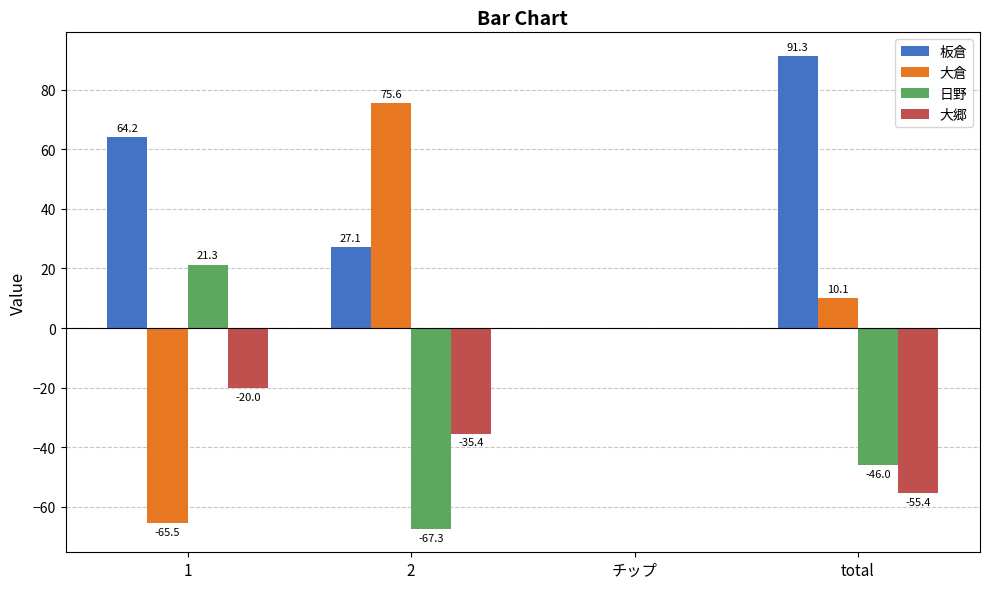

At which label does 板倉 reach its peak?

total